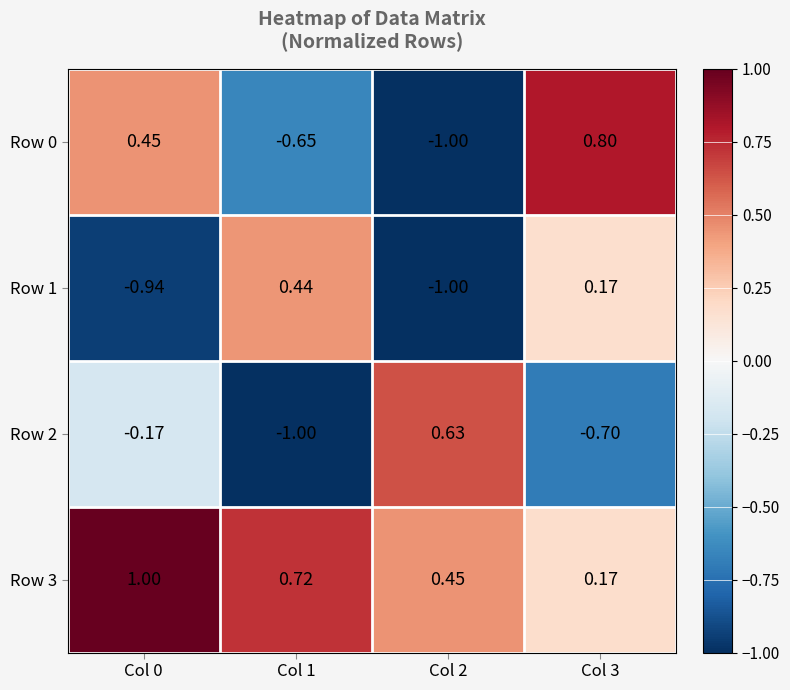

How many data points does each series have?

4